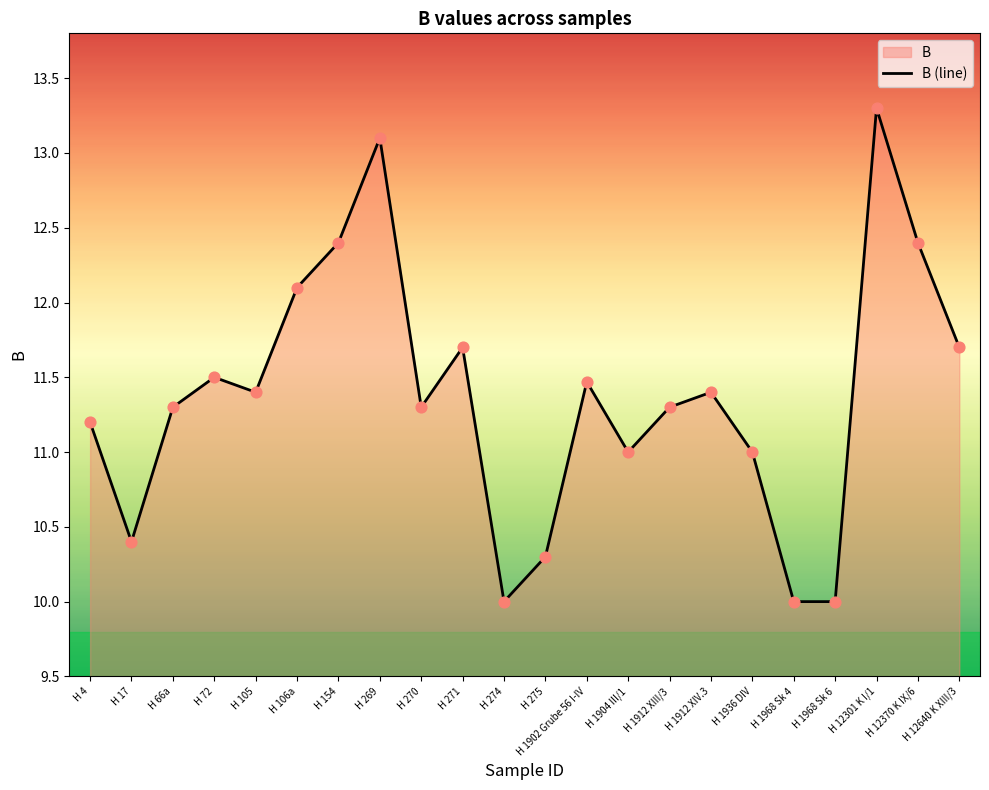

Approximately how many times larger is the value at H 66a compared to H 12370 K IX/6?

0.9